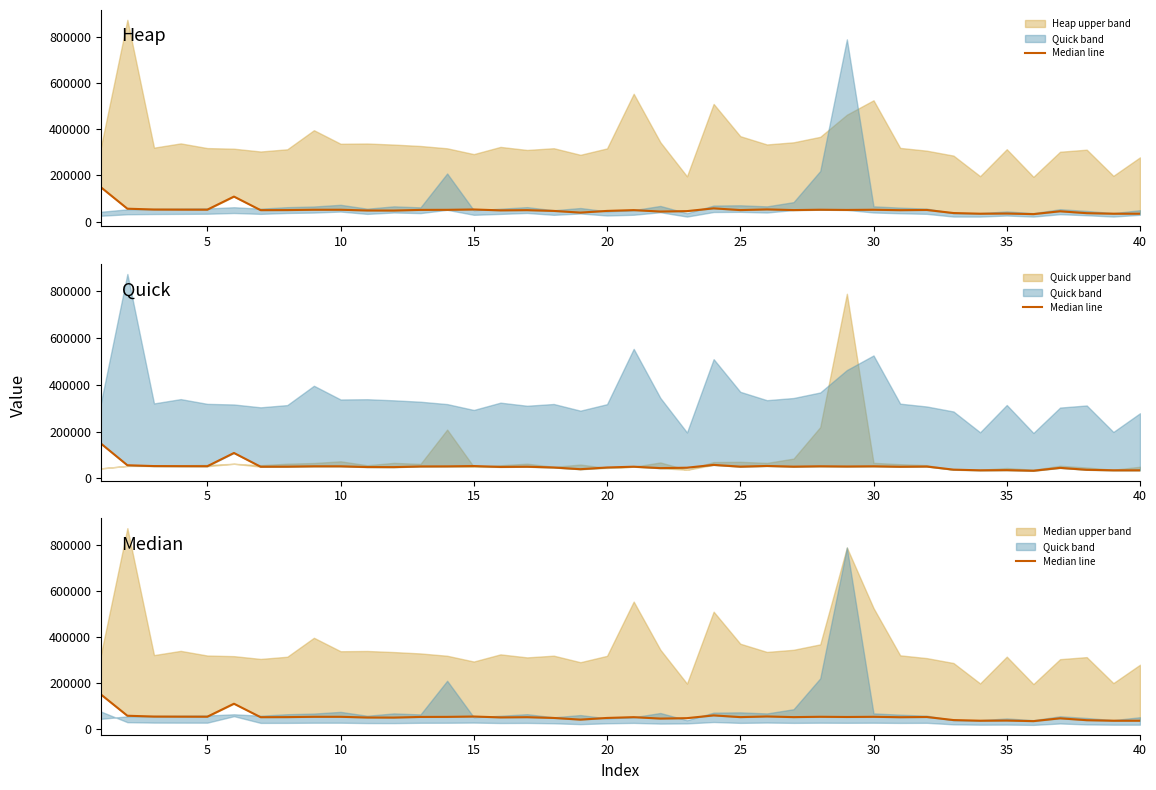

Reading left to right, list all the values displayed in this chart.

149600	56200	52600	52200	52000	108600	49900	50200	51600	51600	48500	48200	51000	51300	52800	49000	49900	46600	39300	46600	50000	43900	45700	57700	50200	53100	50200	51700	50800	51600	49800	50700	37400	34500	35300	32700	45000	36800	34500	34500